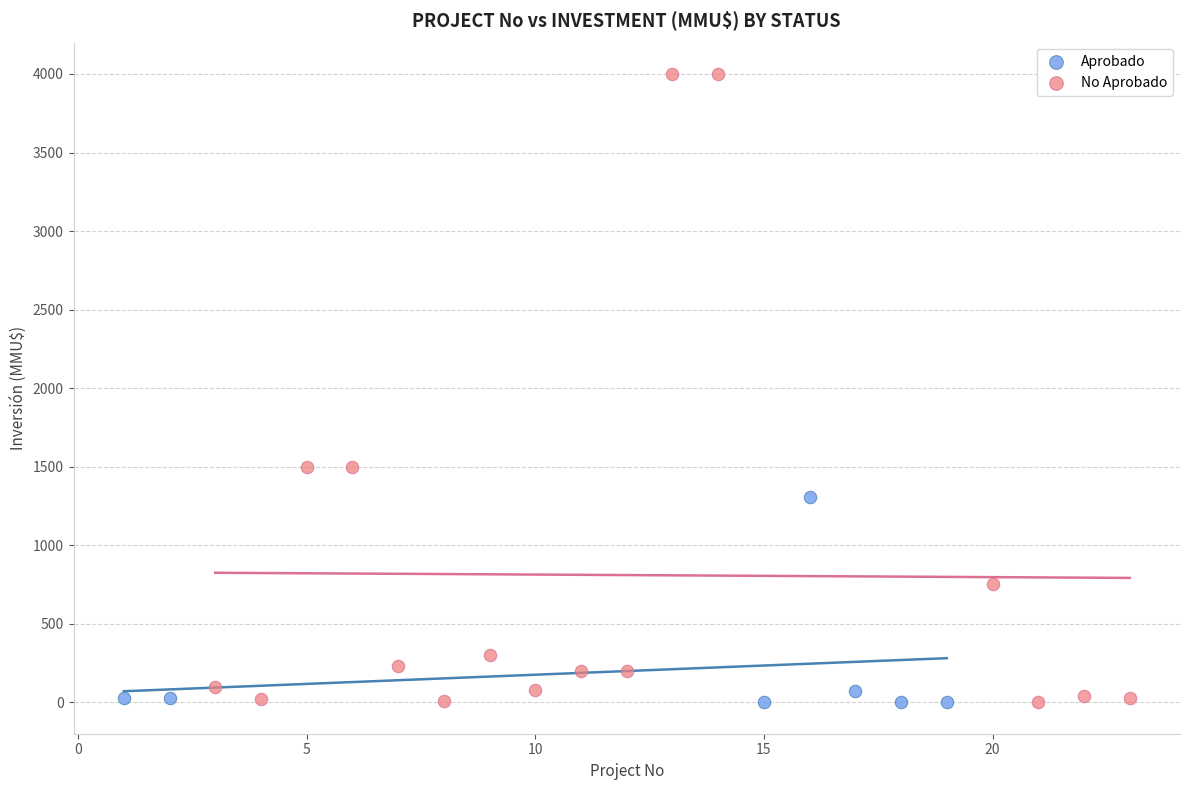

Which series contains the highest Y value?

No Aprobado